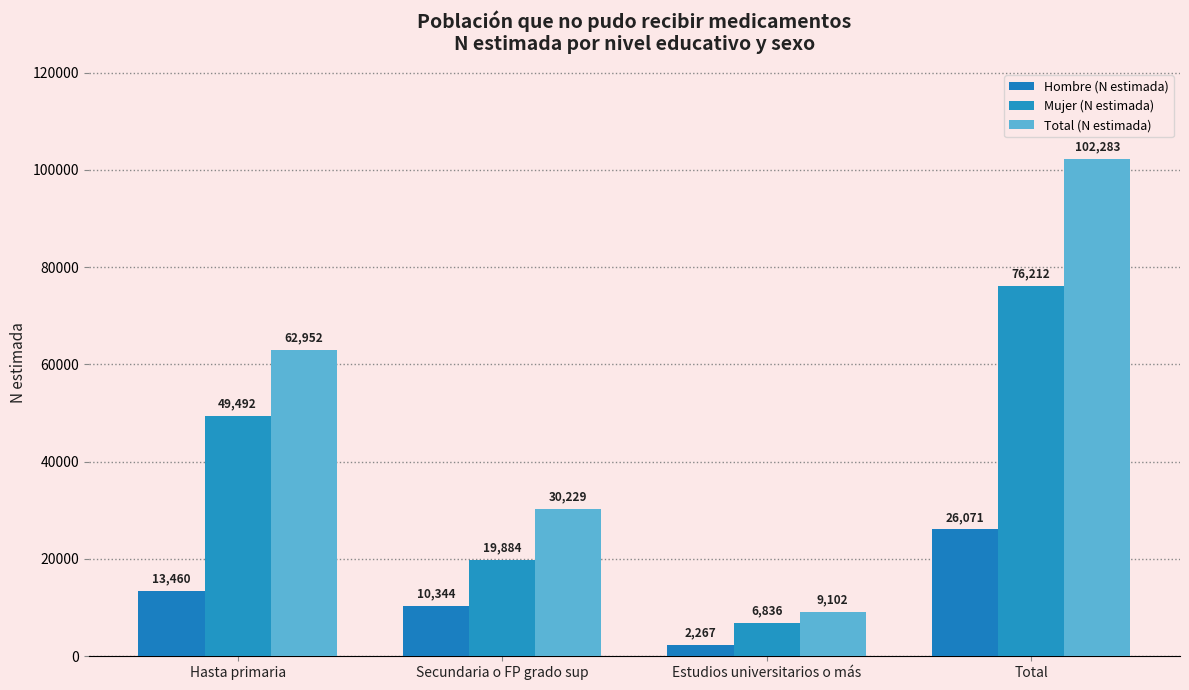

What position from the left is Estudios universitarios o más?

3